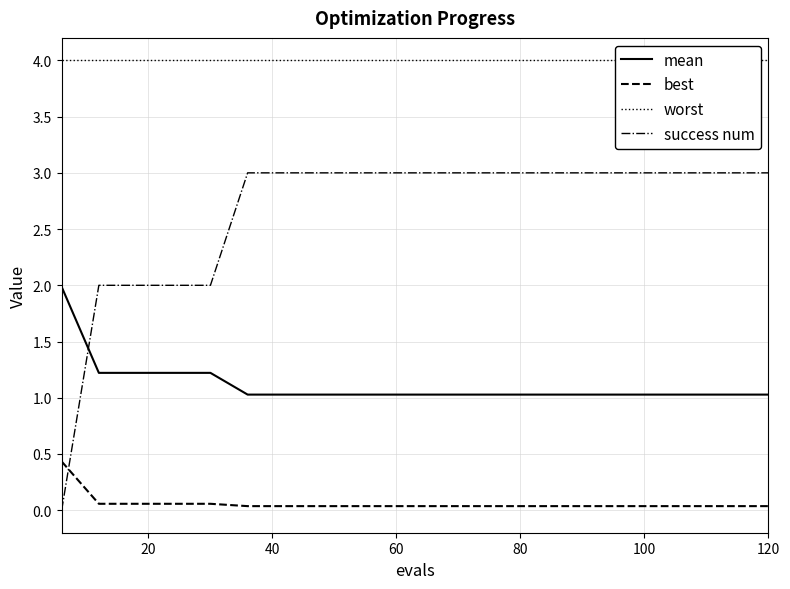

True or false: mean and best cross at least once.

False